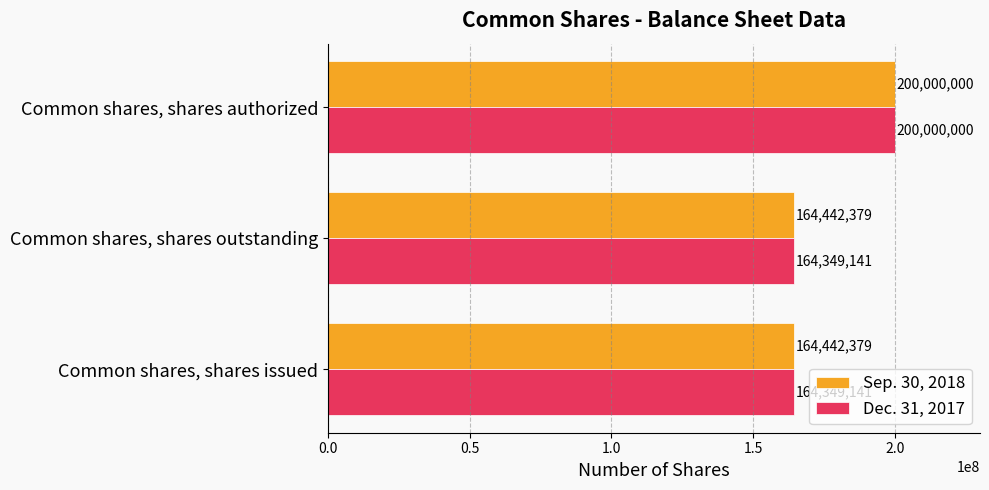

What is the maximum value shown in the chart?

200000000